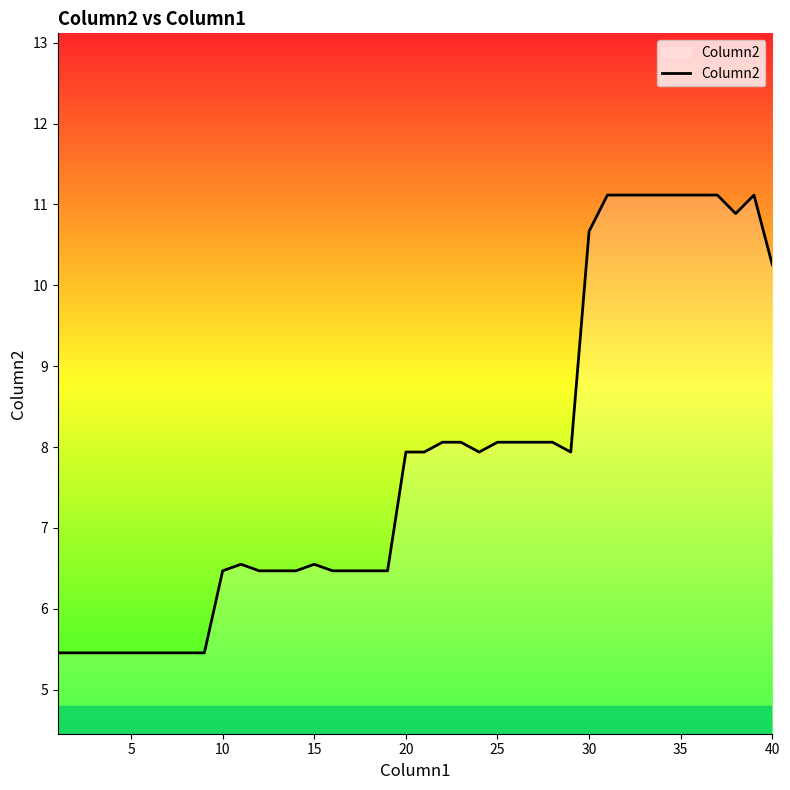

What is the greatest value displayed?

11.1